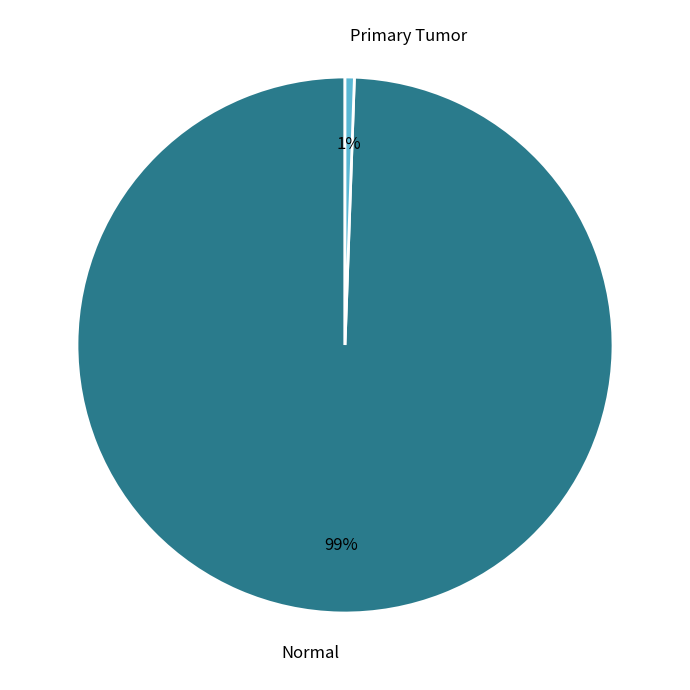

Is Normal the majority of the pie?

Yes